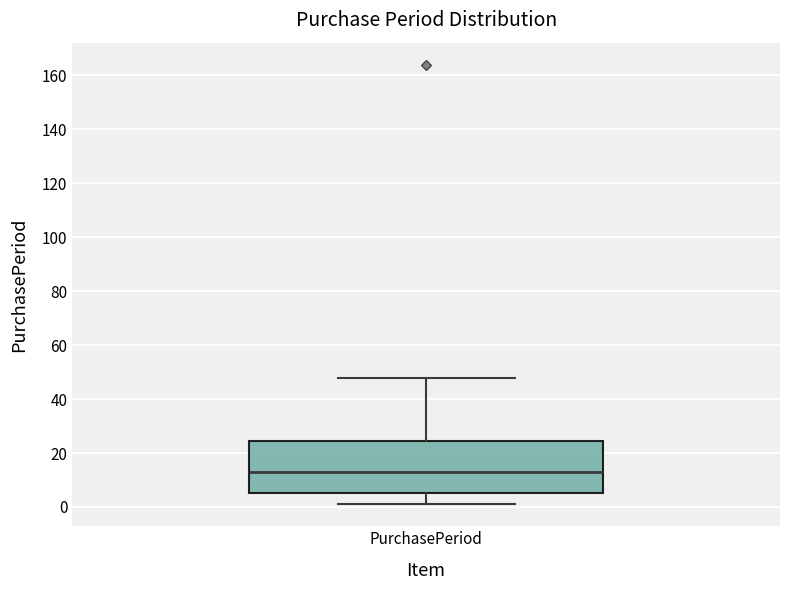

Transcribe this box plot: give where the median line is, the range the box spans, and where the two whiskers end, as read against the y-axis. The values are not printed on the chart, so give them approximately, as read against the axis.

median 14, box 6 to 24, whiskers 2 to 48